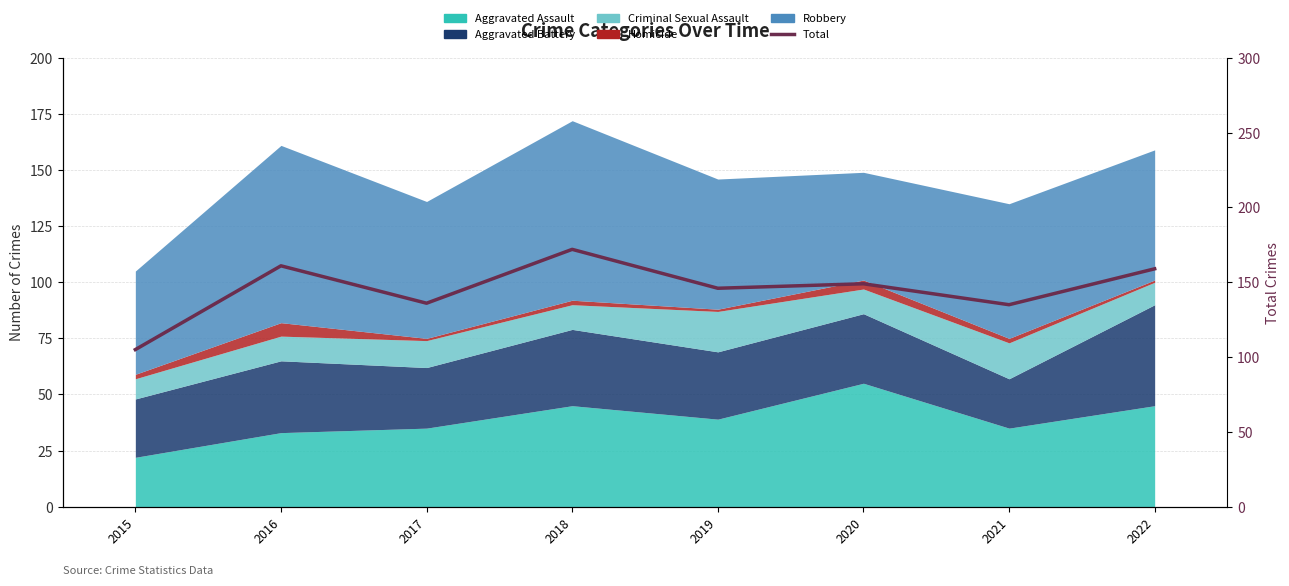

What is the smallest value displayed?

105